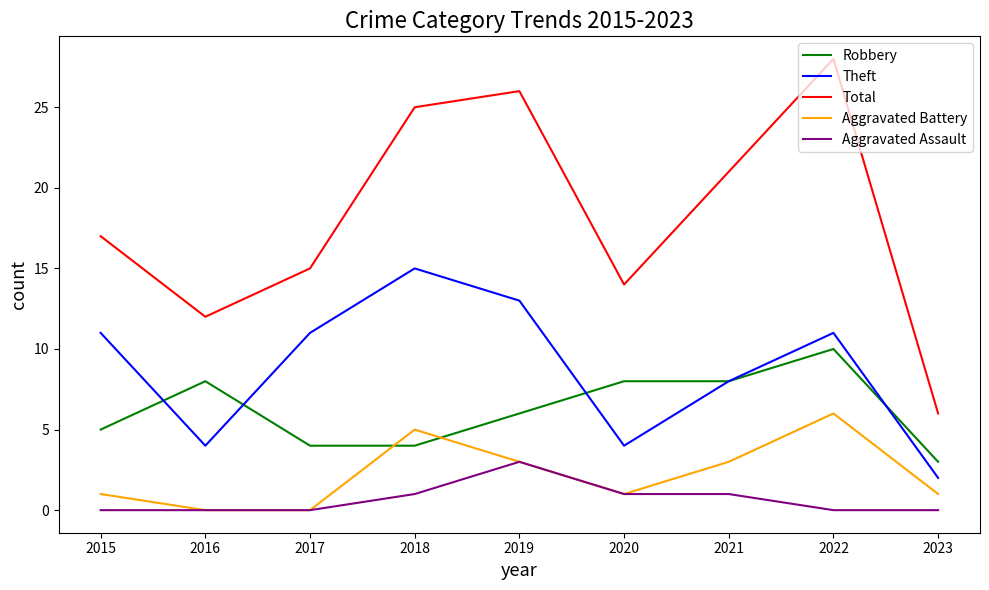

At which category is the sum across all series the highest?

2022